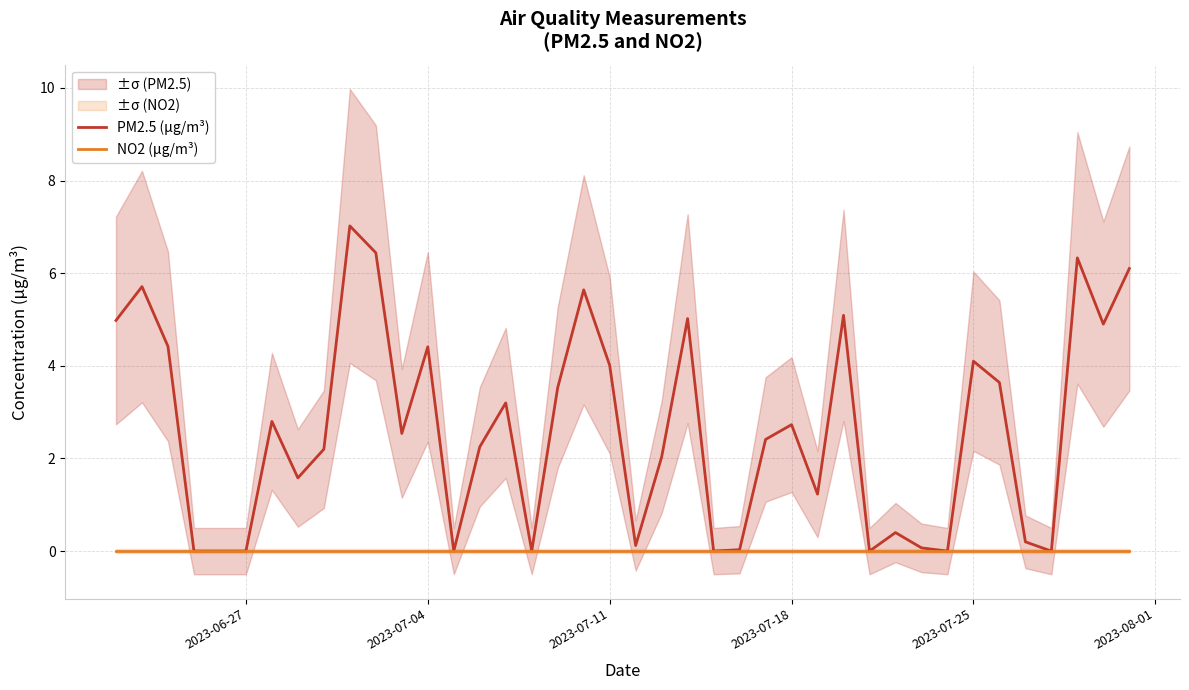

True or false: NO2 (μg/m³) and PM2.5 (μg/m³) cross at least once.

False